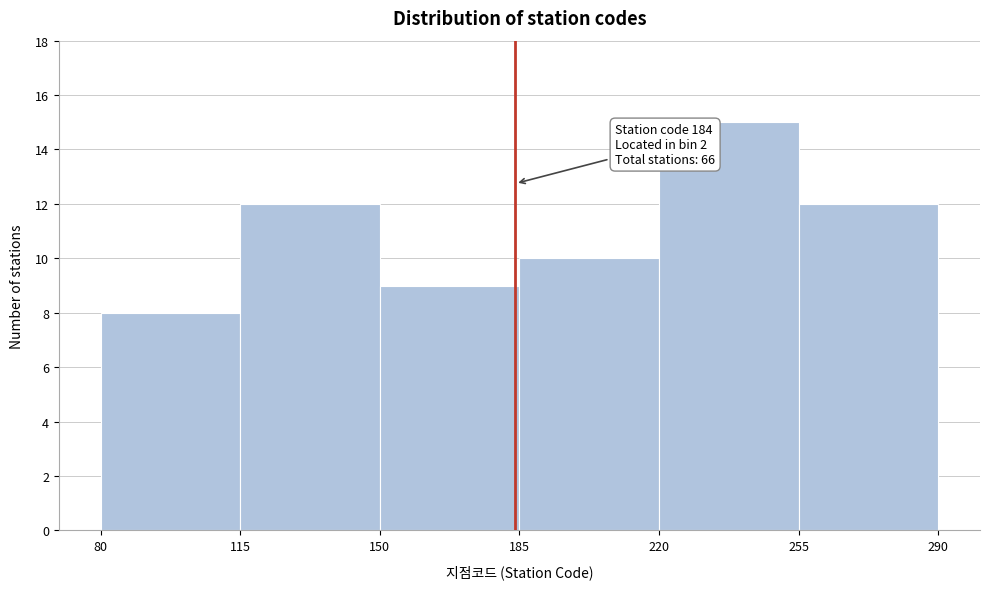

Over which range of the x-axis is the bar tallest?

220 to 255